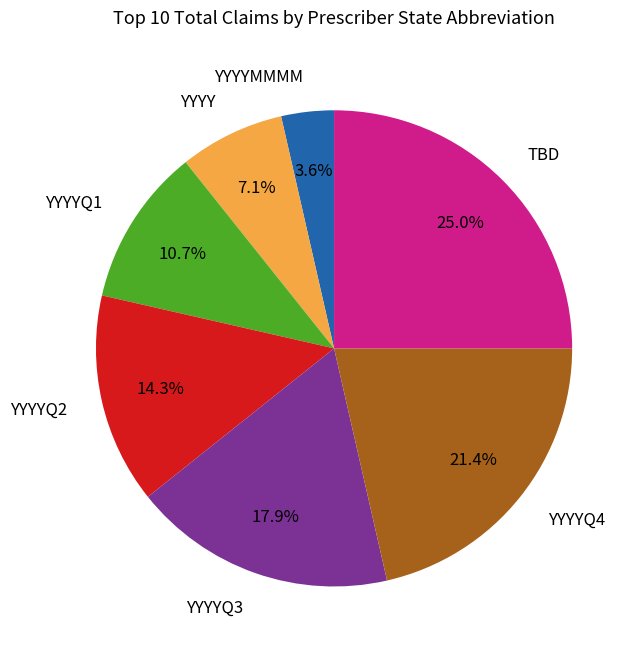

Which has a higher value, YYYY or TBD?

TBD